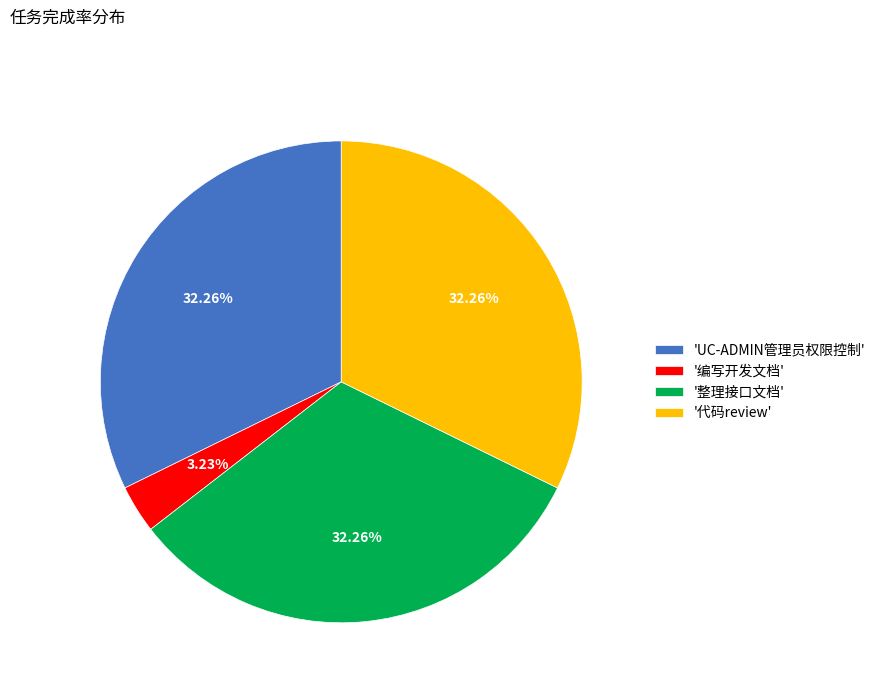

To the nearest percent, what is the difference between the largest and smallest slice percentages?

29%